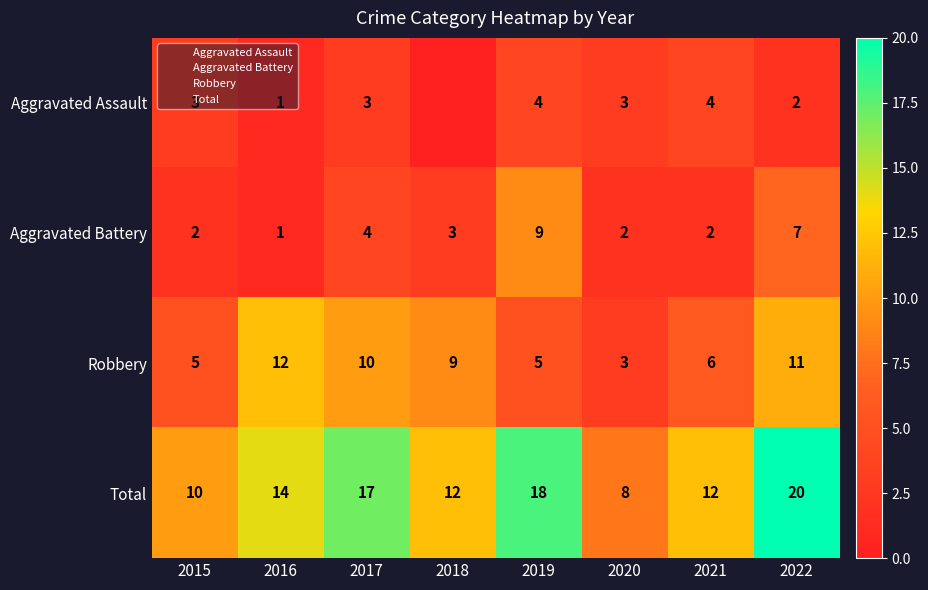

The value of Aggravated Battery at 2018 is 5. True or false?

False